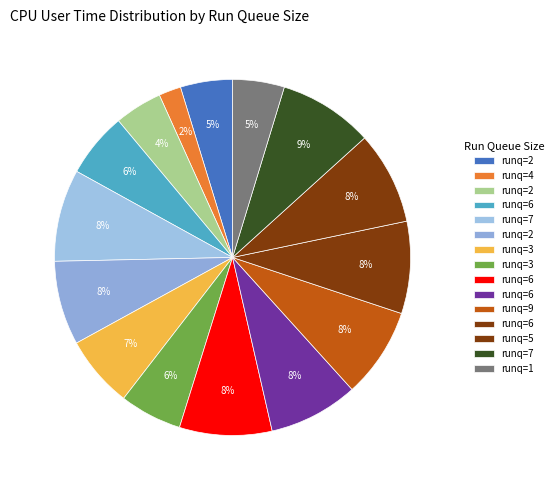

Count the number of slices in the pie.

15